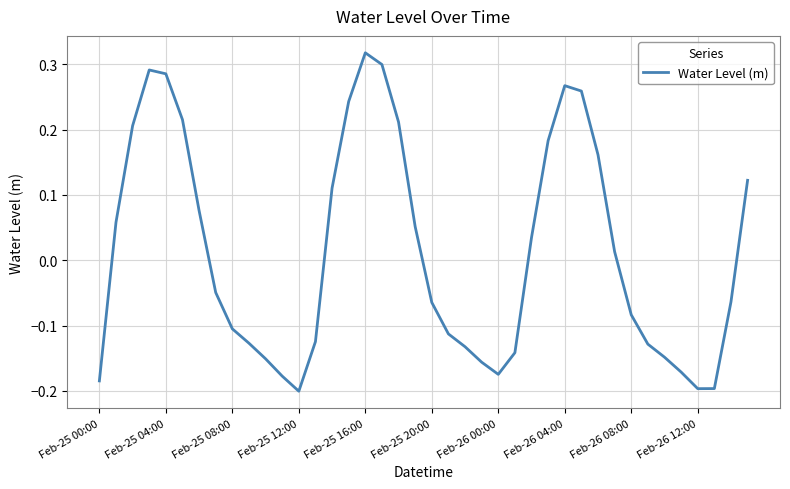

What is the difference between the maximum and minimum values?

0.5